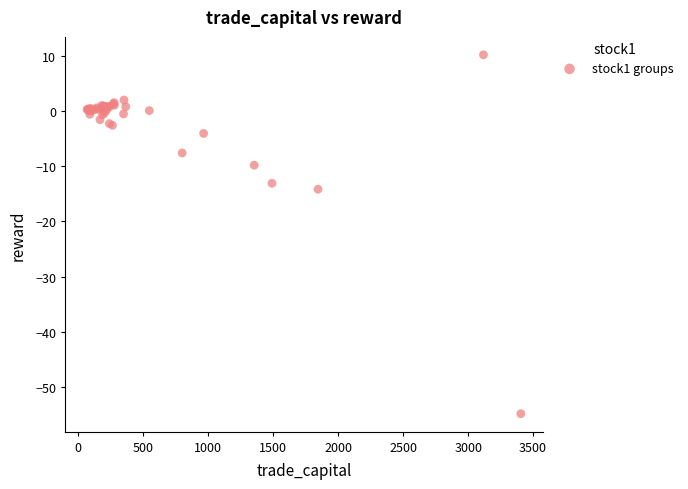

What Y value in the scatter plot is closest to -22?

-14.2